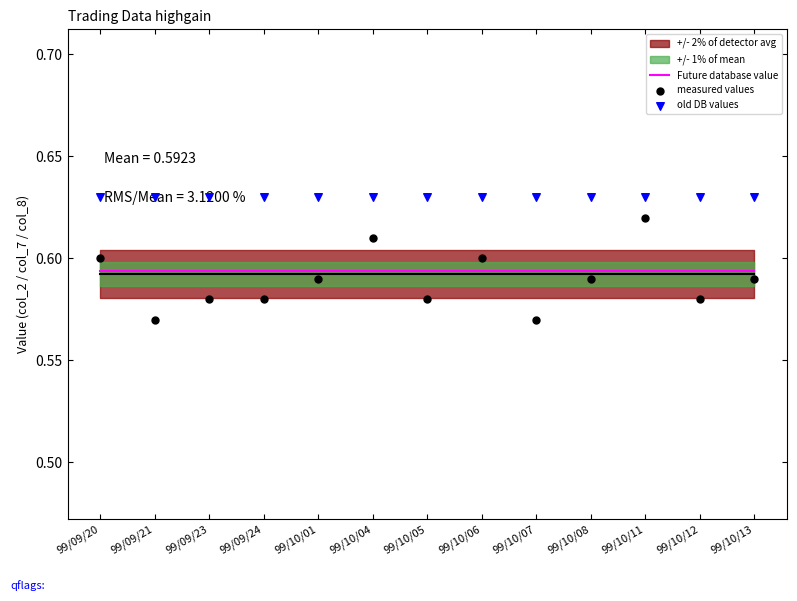

At which category is the sum across all series the highest?

99/10/11